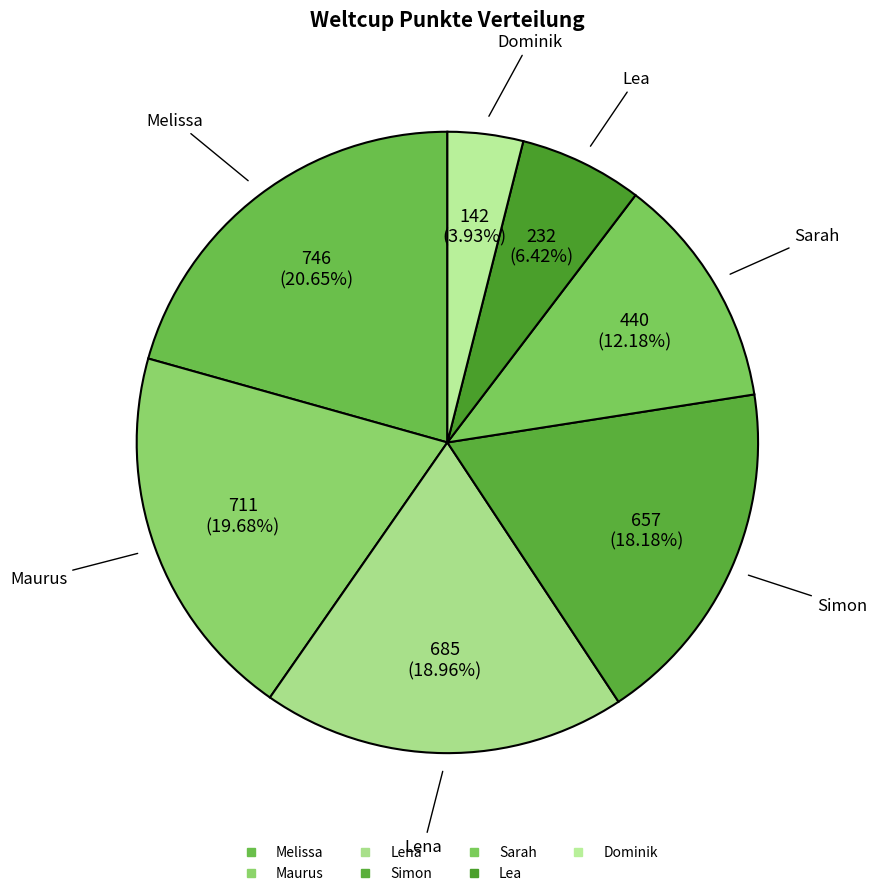

Approximately how many times larger is the value at Maurus compared to Lea?

3.1